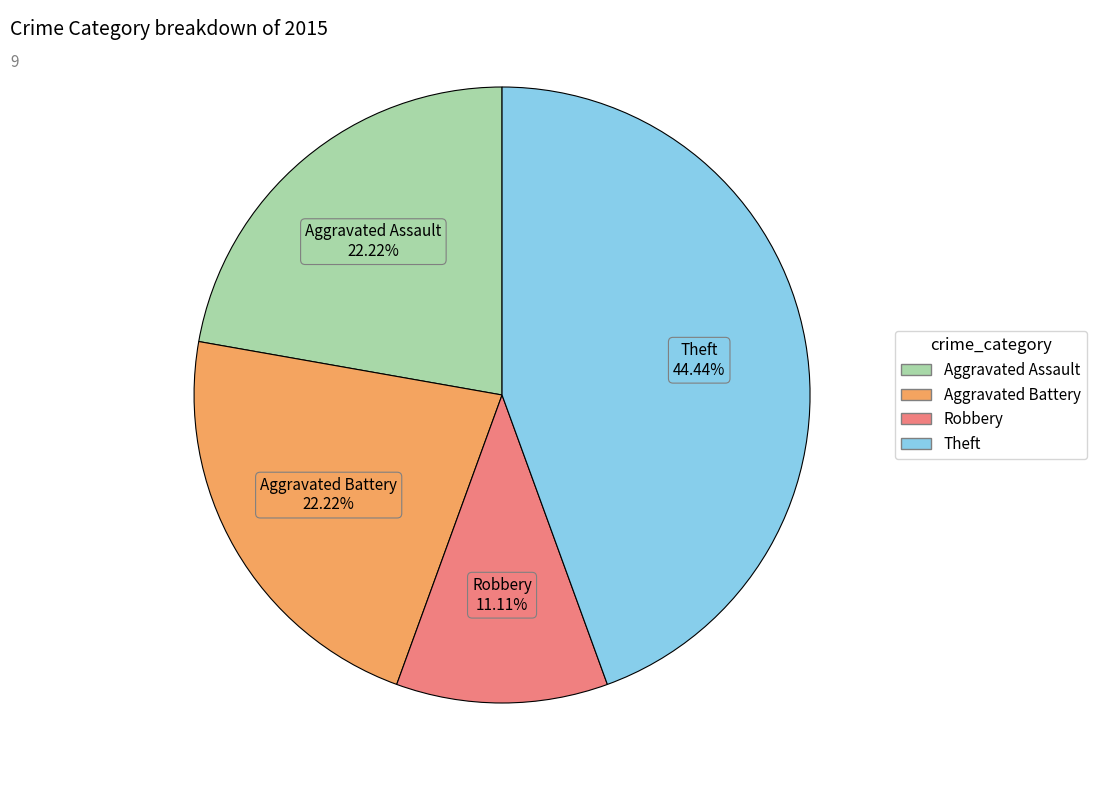

How many slices are in this pie chart?

4